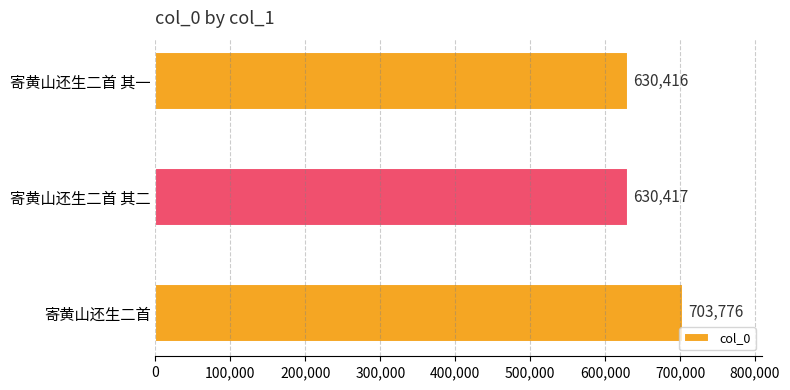

Are the bars grouped side by side (vs. stacked)?

No